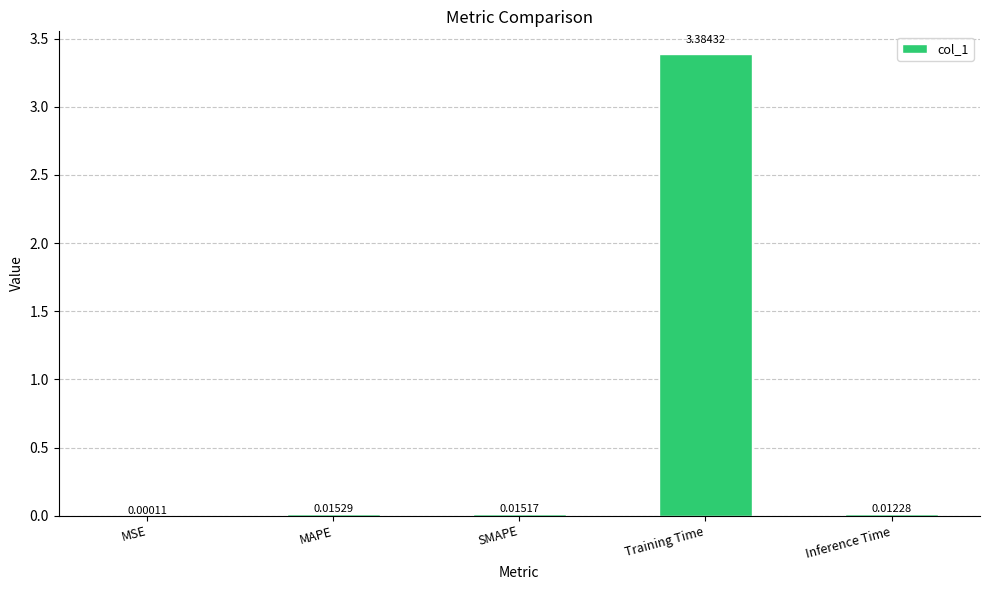

Which label corresponds to the largest value in the chart?

Training Time